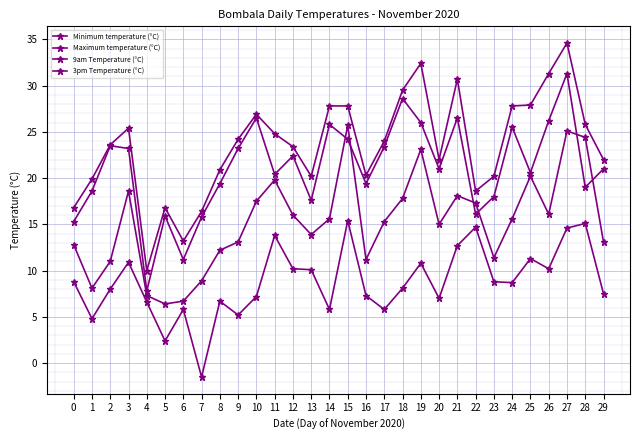

How many categories are shown in the chart?

30